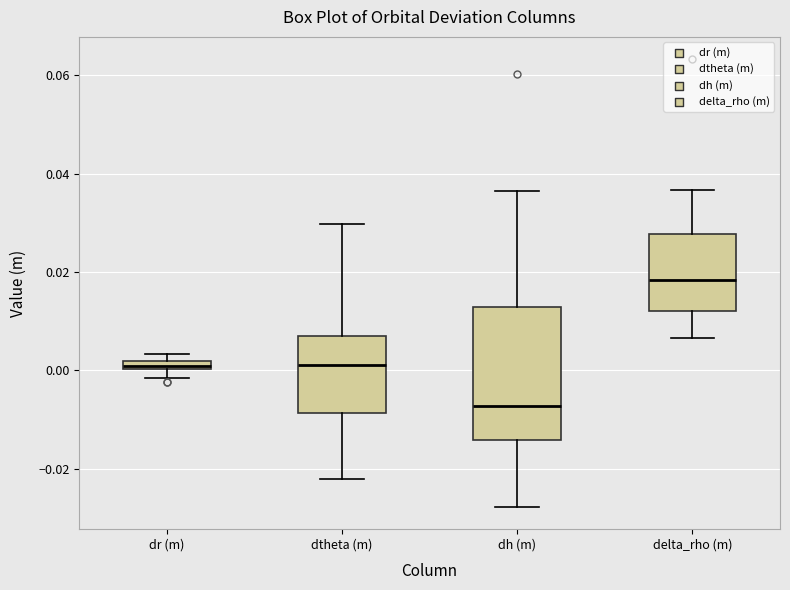

Which box is the tallest, from its lower edge to its upper edge?

dh (m)